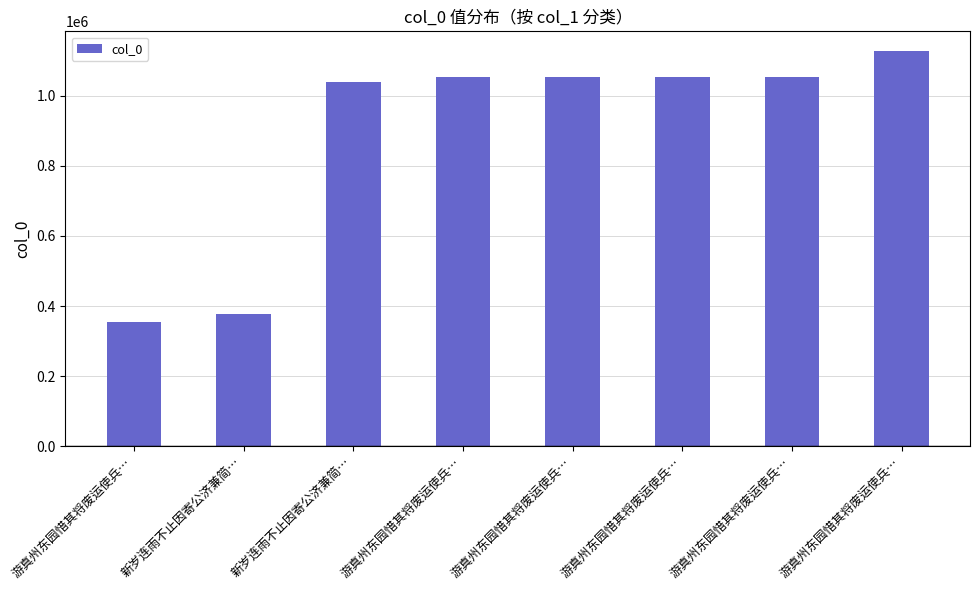

What is the difference between the values at 游真州东园惜其将废运使兵… and 游真州东园惜其将废运使兵…?

1